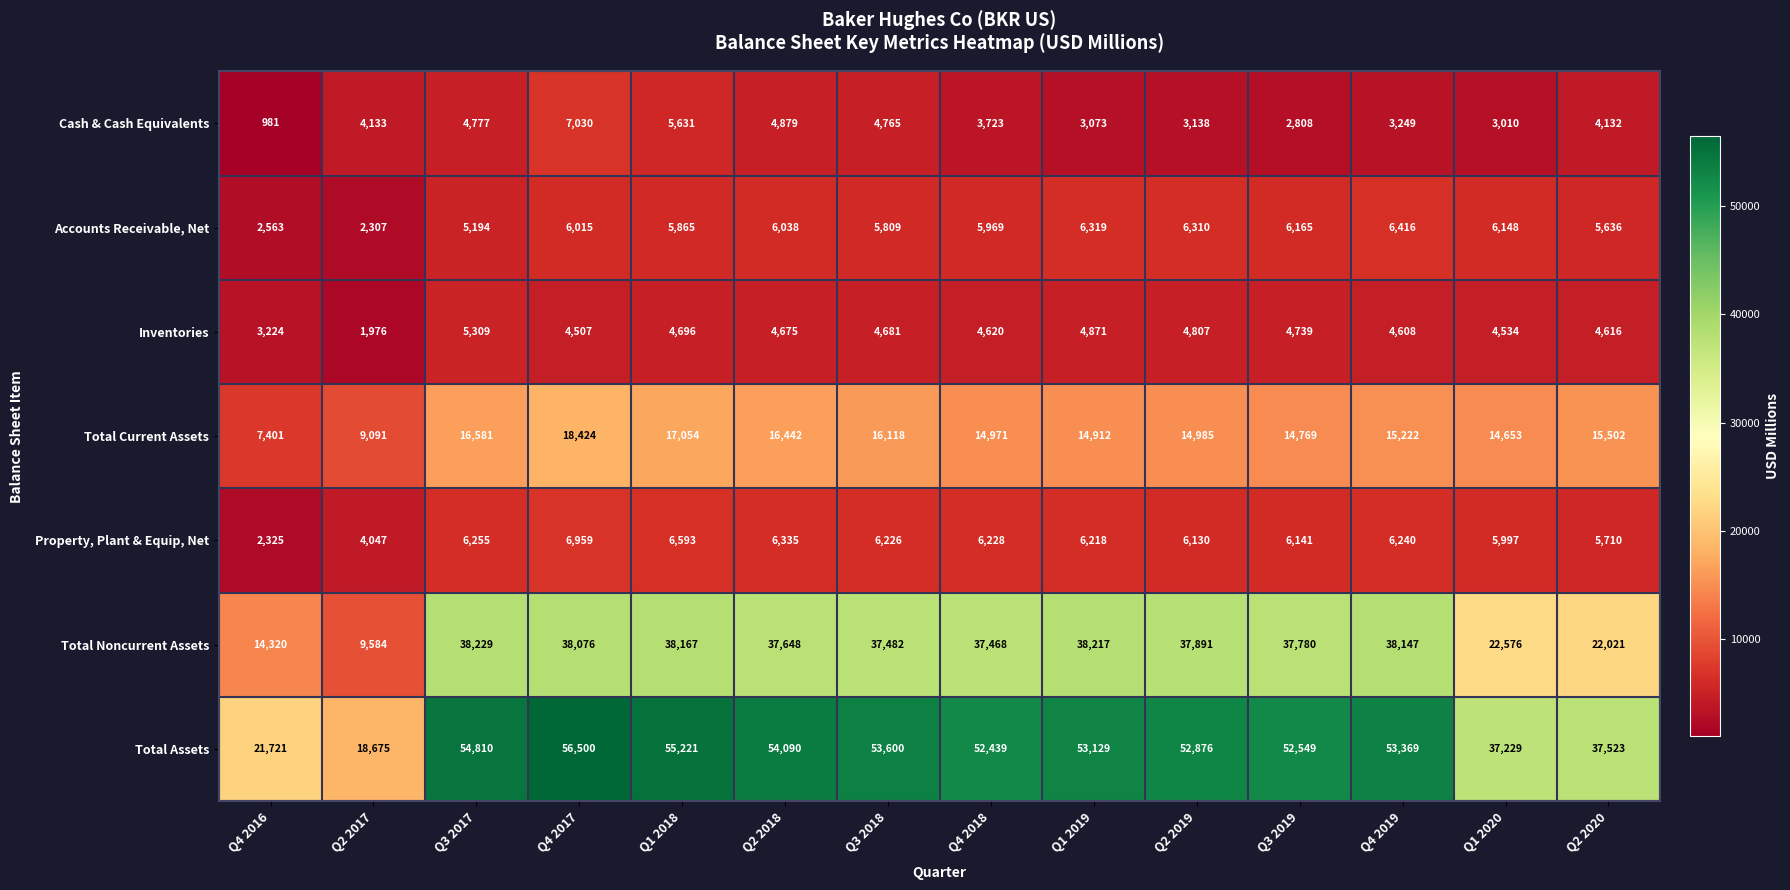

Is it true that Total Noncurrent Assets equals 62000 at Q3 2019?

False